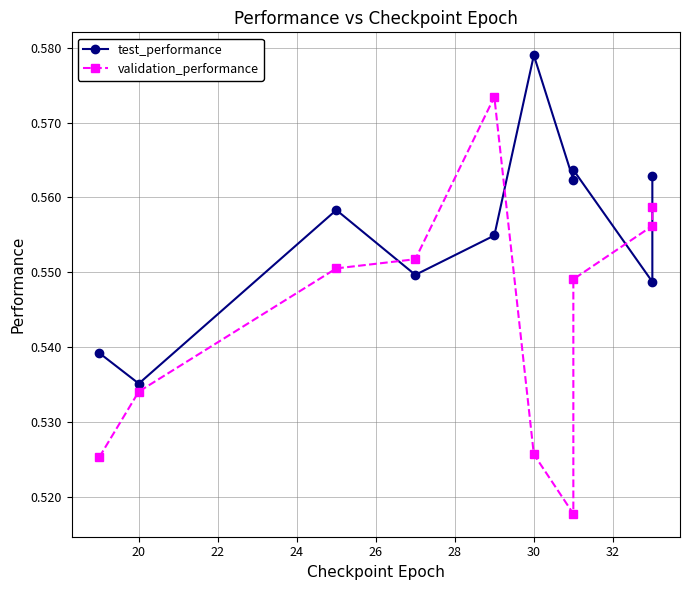

Is the value of test_performance at 30 greater than the value of validation_performance at 20?

Yes